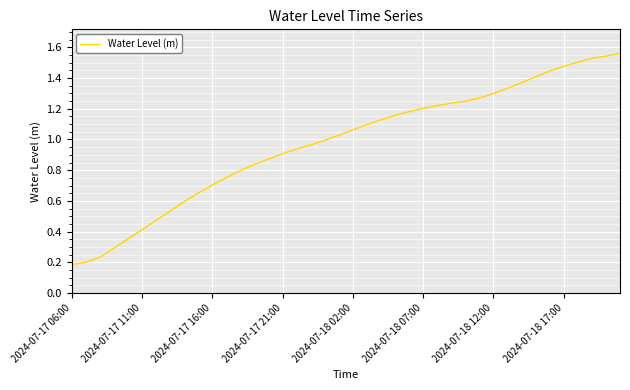

What is the value of the 16th point from the left?

0.9